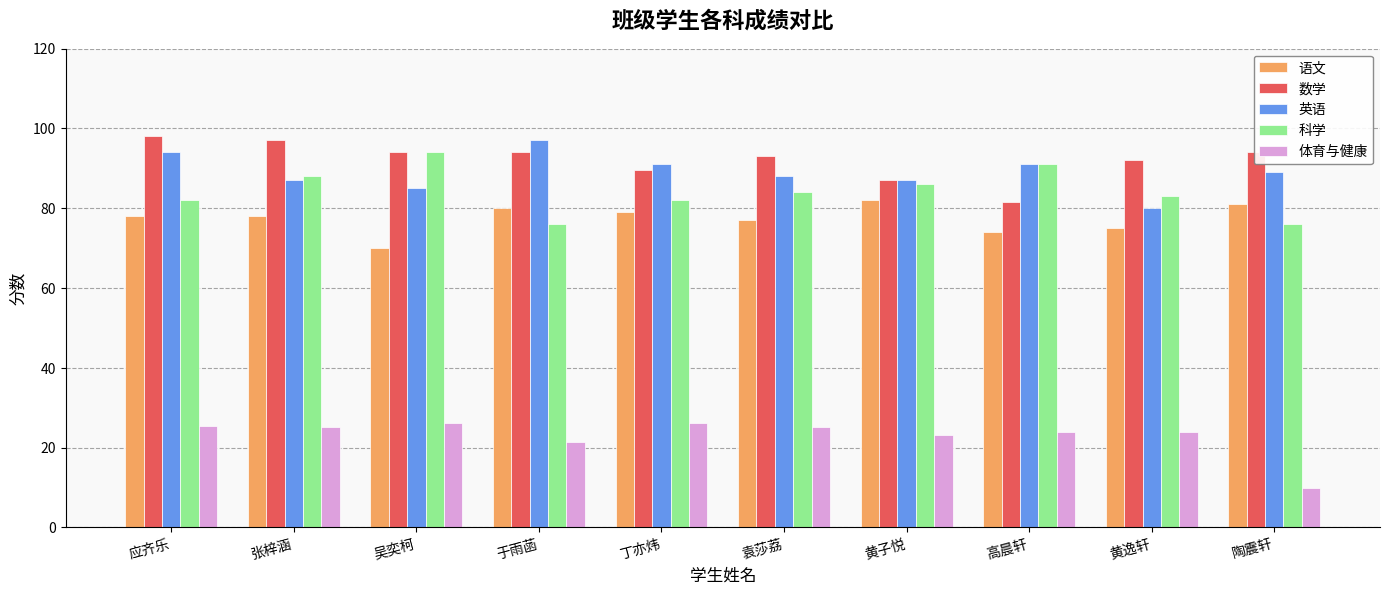

At which label does 科学 first exceed 84?

张梓涵